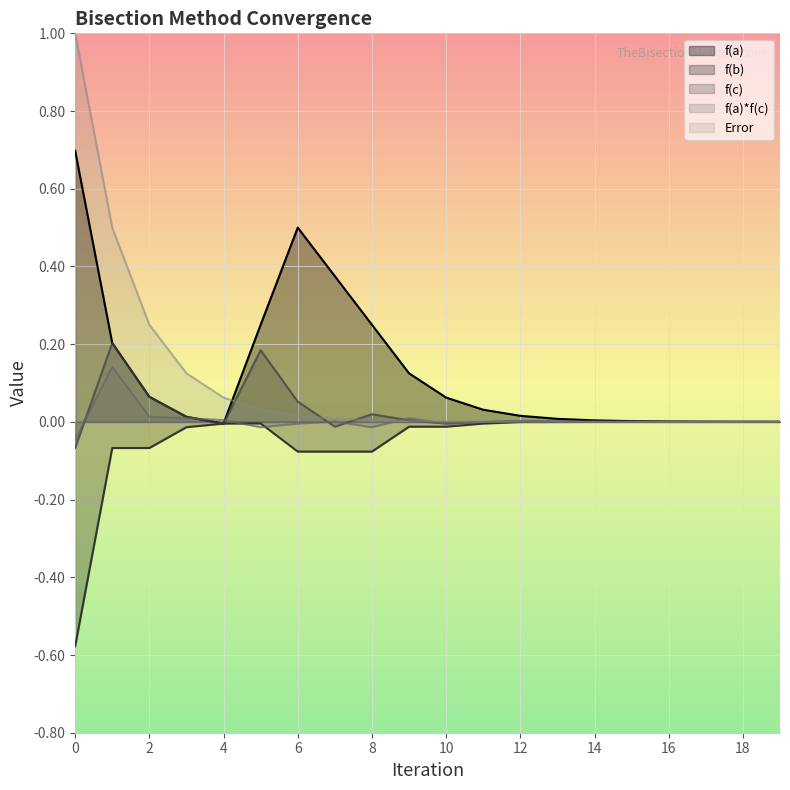

Which series has the largest total across all categories?

f(a)